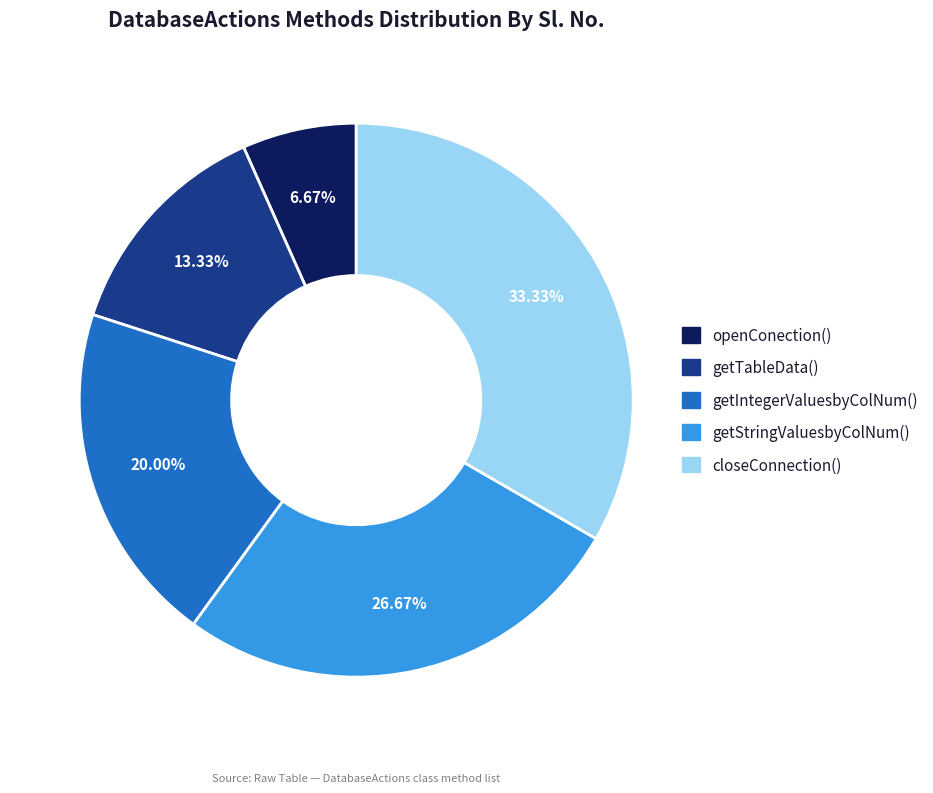

Which slice is the largest?

closeConnection()